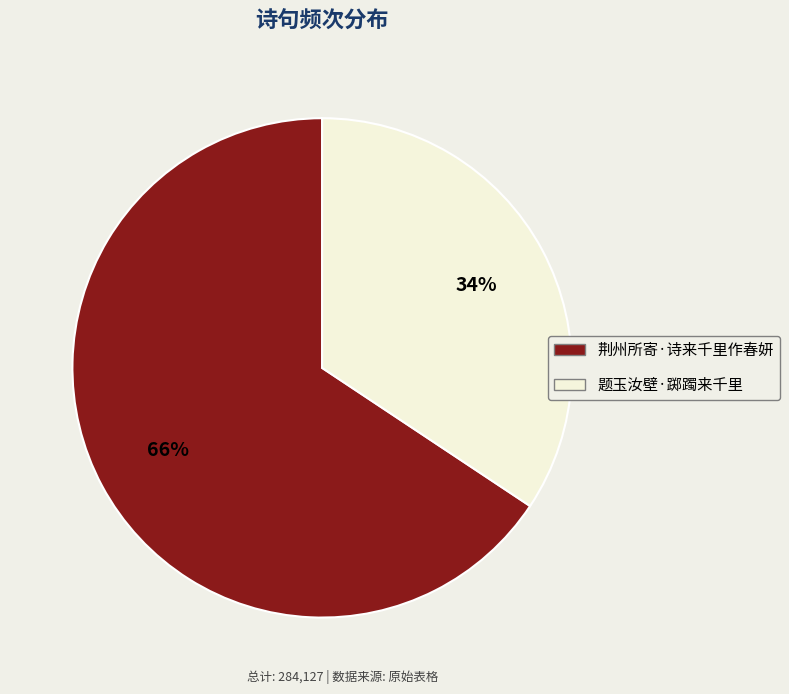

Is it true that 荆州所寄·诗来千里作春妍 is 59% of the pie?

False